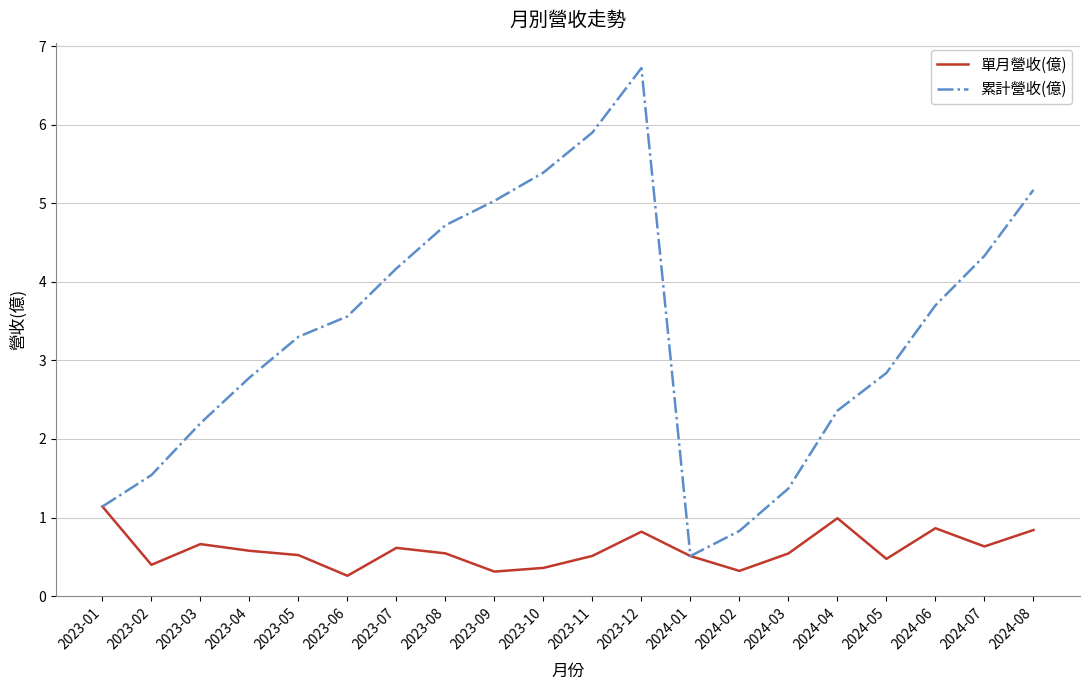

Which category has the lowest value in the 累計營收(億) series?

2024-01